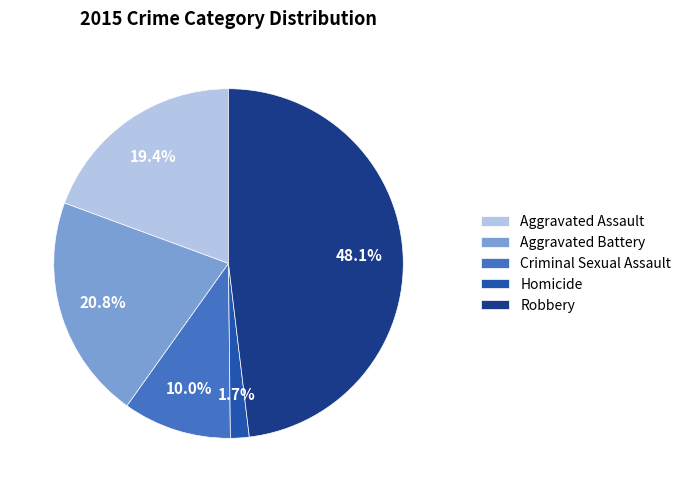

The Aggravated Battery slice represents 35% of the pie. True or false?

False